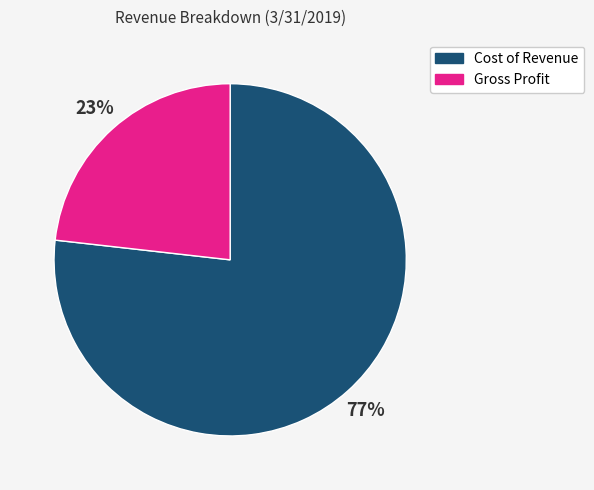

How many segments does this pie chart have?

2